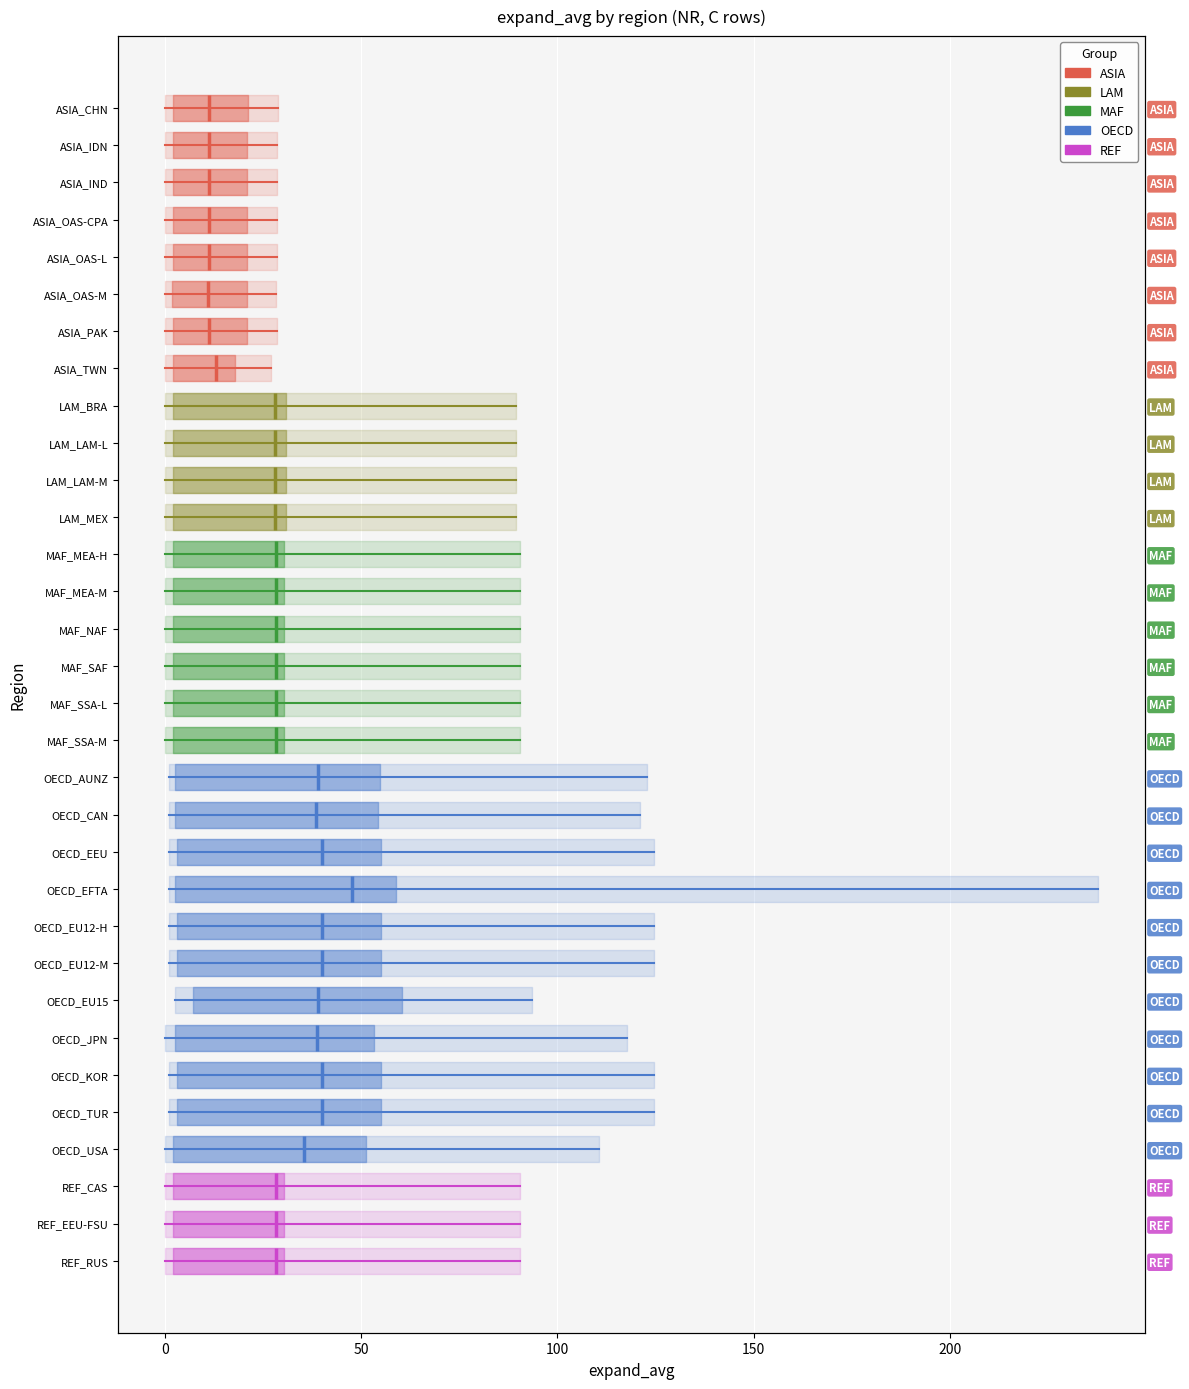

Between −50 and 0, which series saw the biggest shift?

ASIA